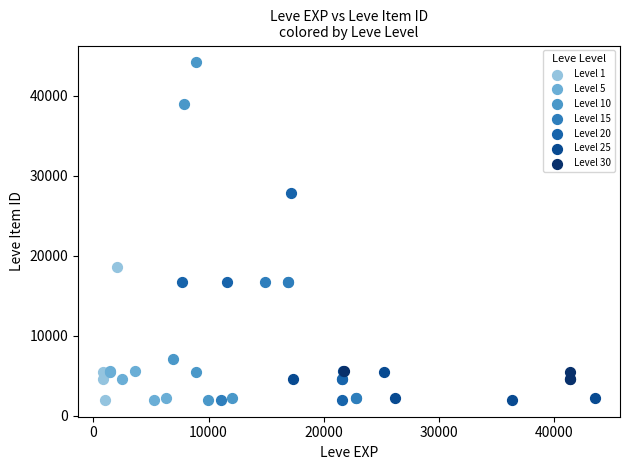

Which series contains the highest Y value?

Level 10